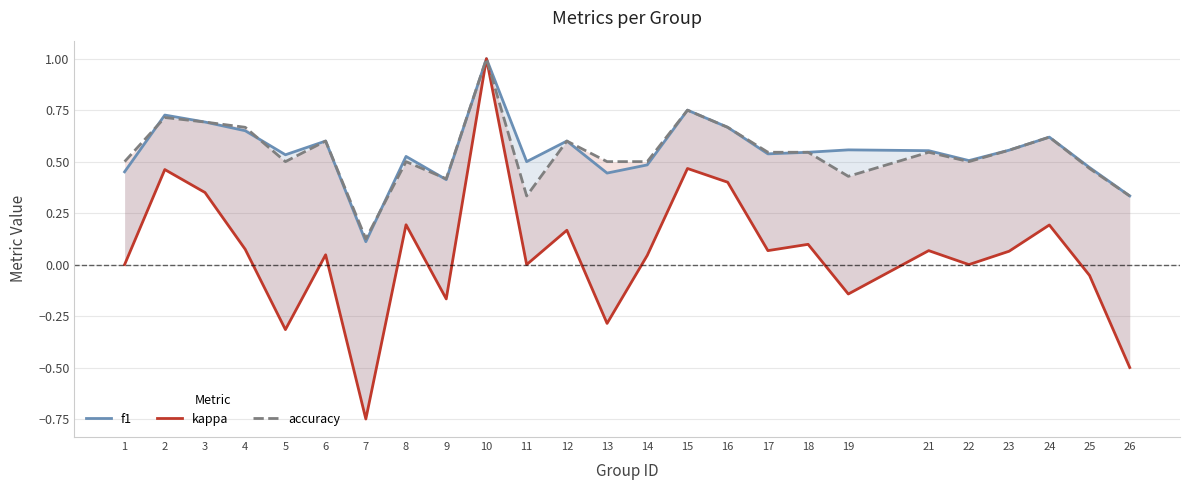

What are all the series names shown in the legend?

f1, kappa, accuracy